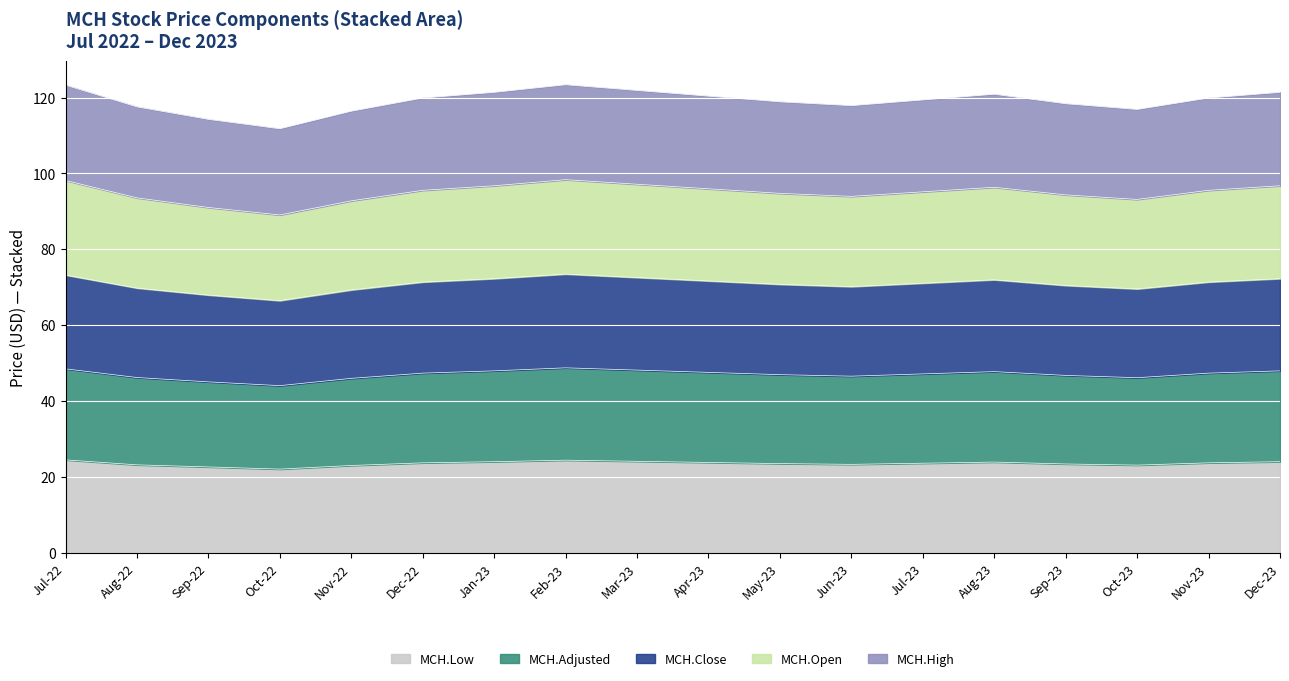

True or false: MCH.Open has more than 0 interior local peaks.

True